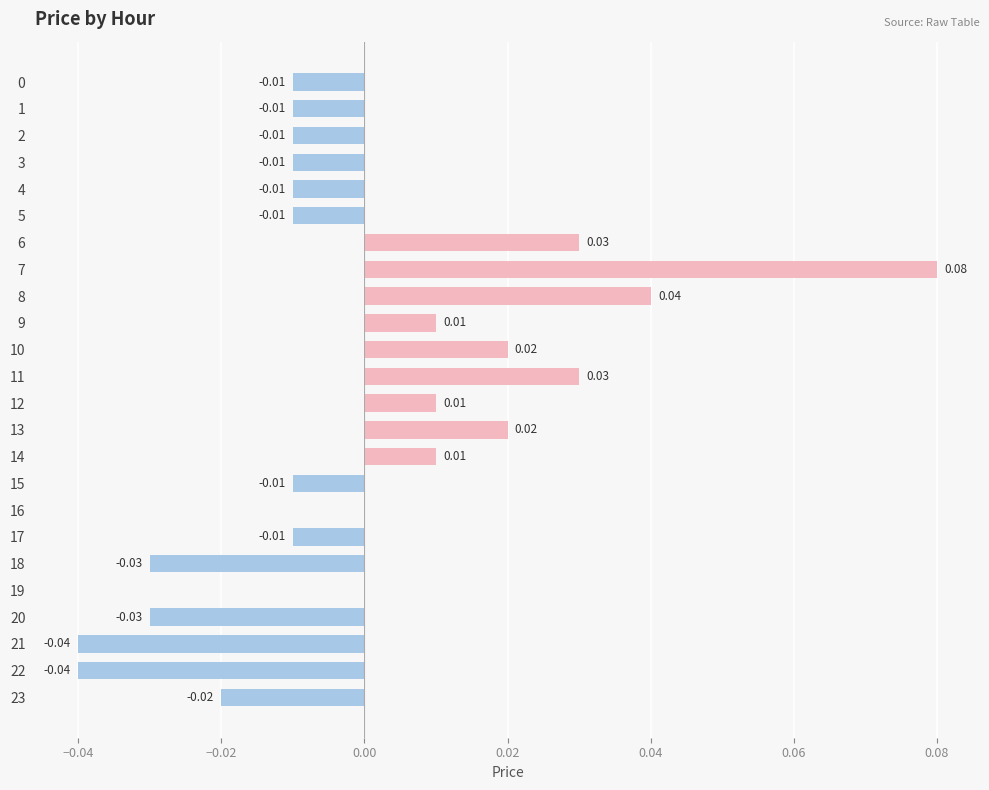

Between 13 and 9, which is larger?

13